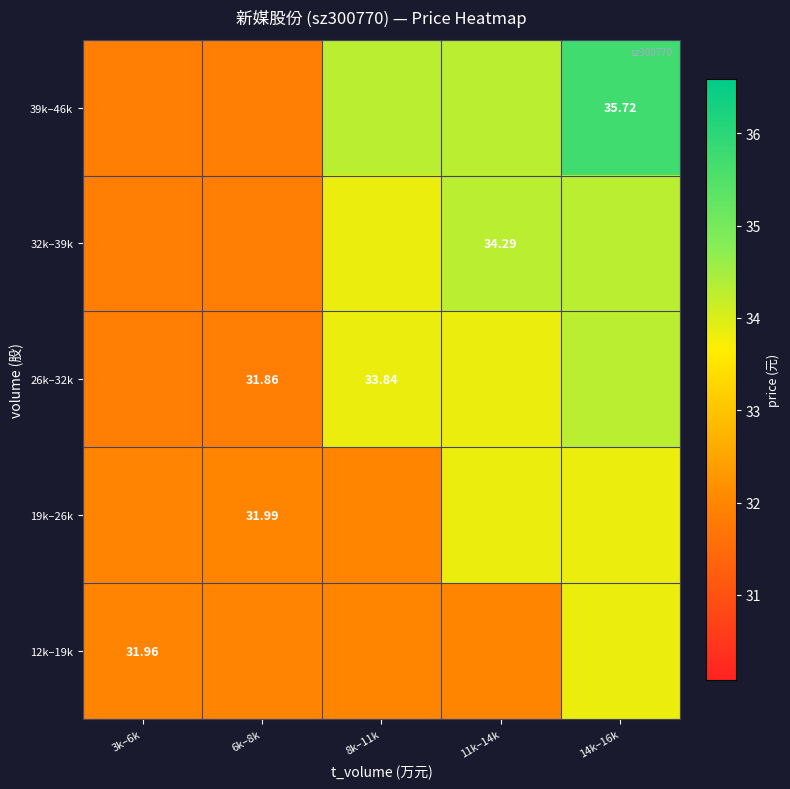

What is the difference between the maximum and minimum values in the 26k–32k series?

2.4